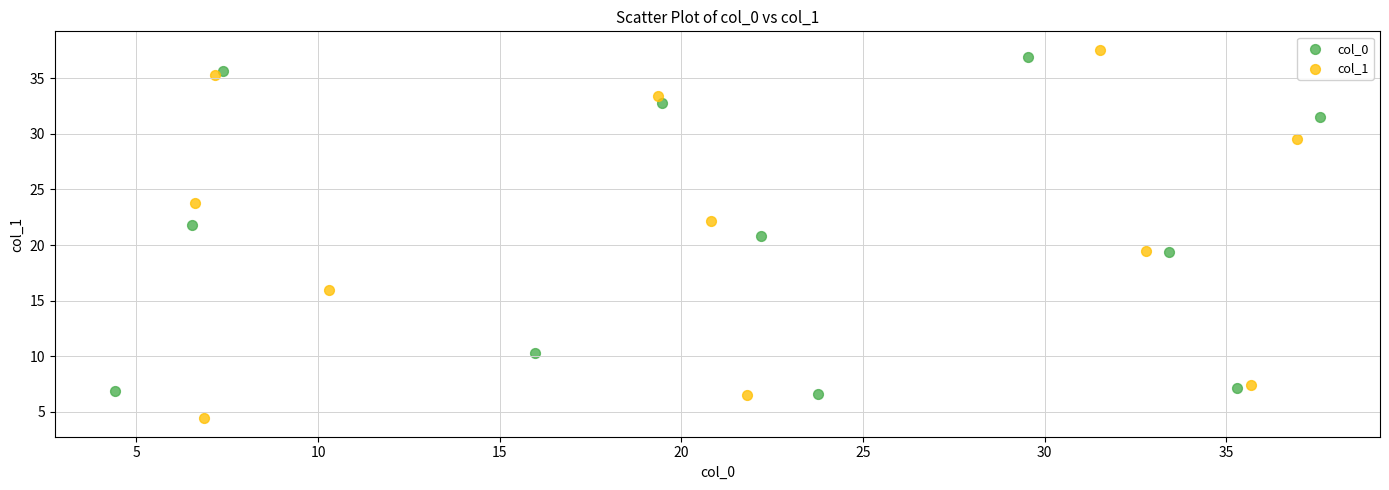

Which series contains the lowest Y value?

col_1